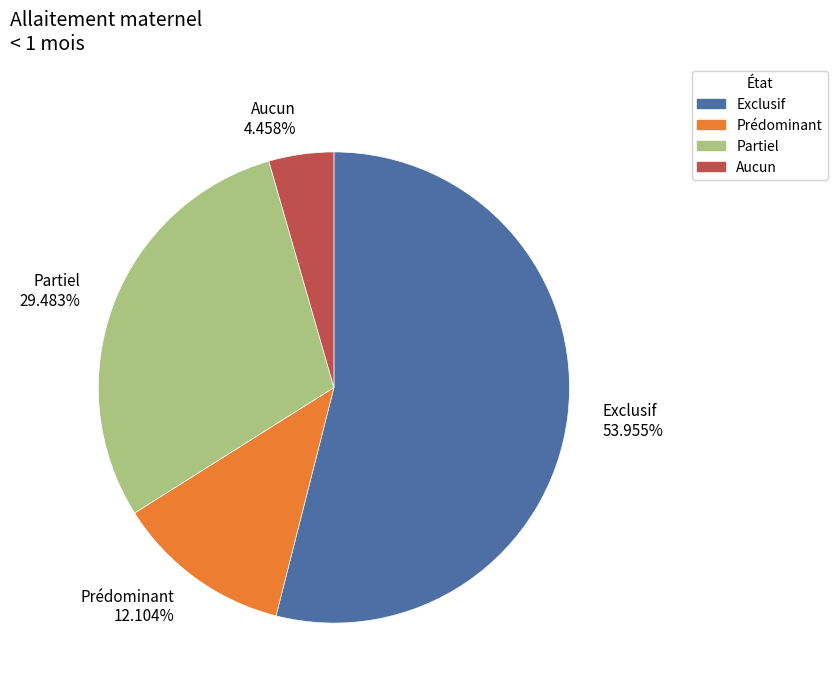

Which slice is the largest?

Exclusif